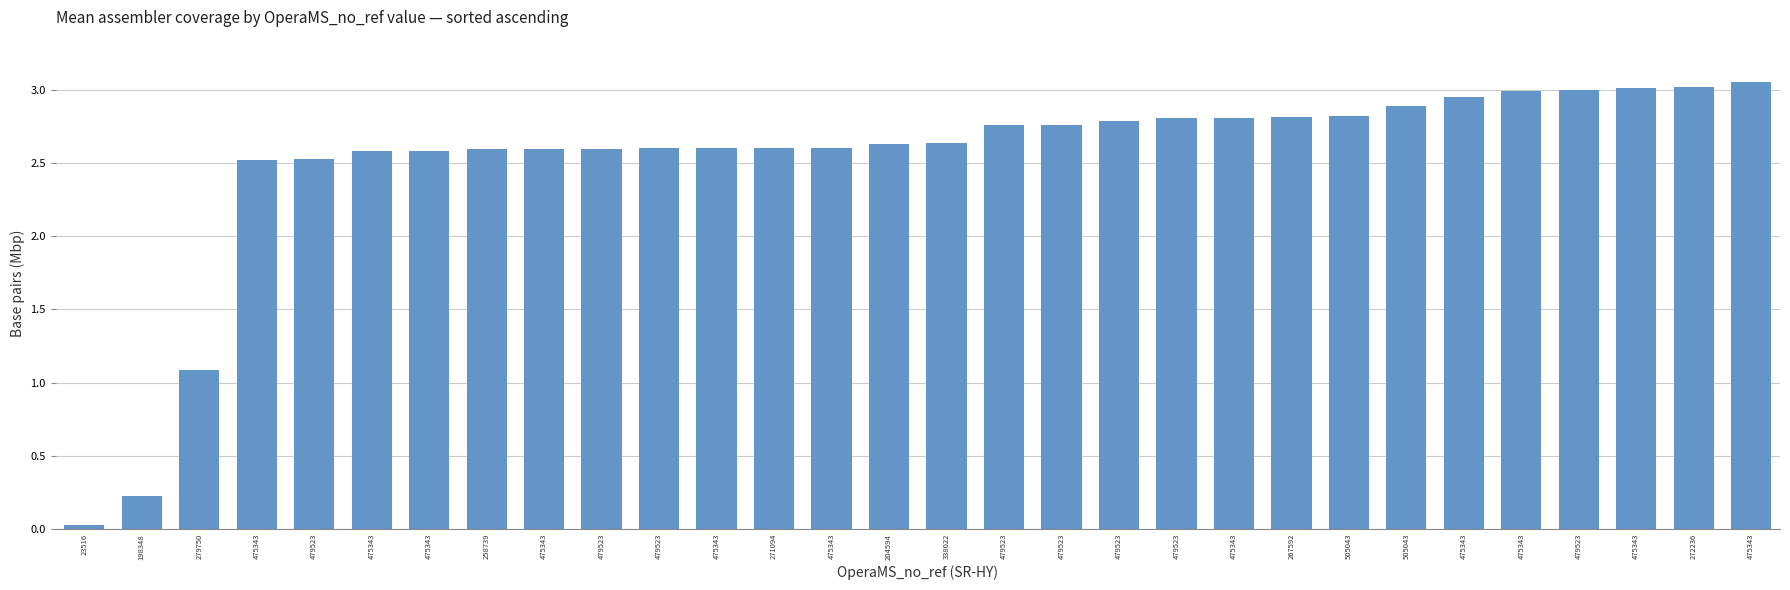

How many bars are there in total?

30